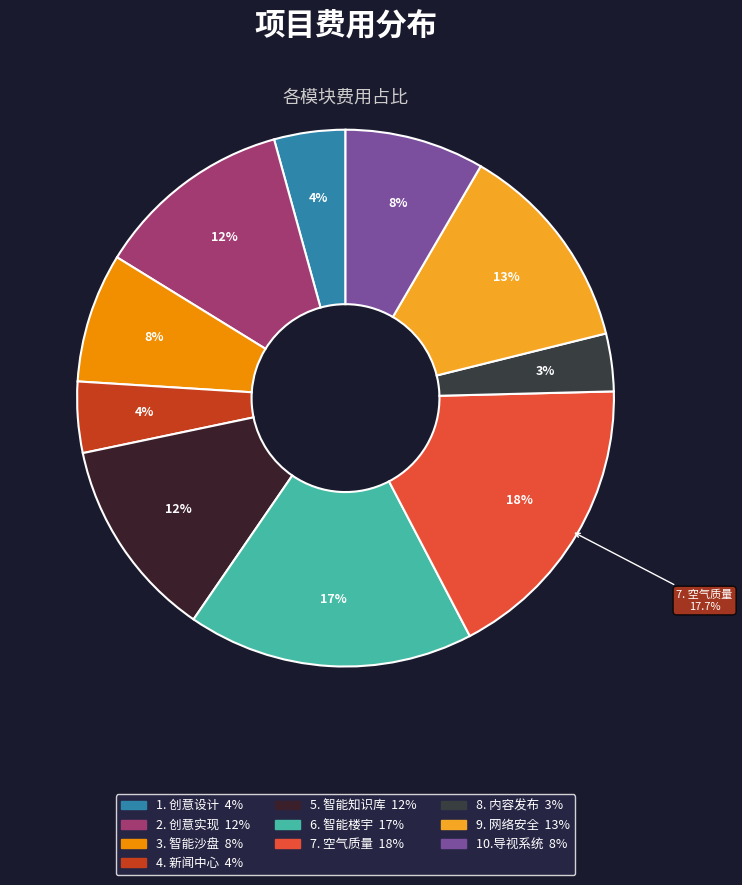

Count the number of slices in the pie.

10